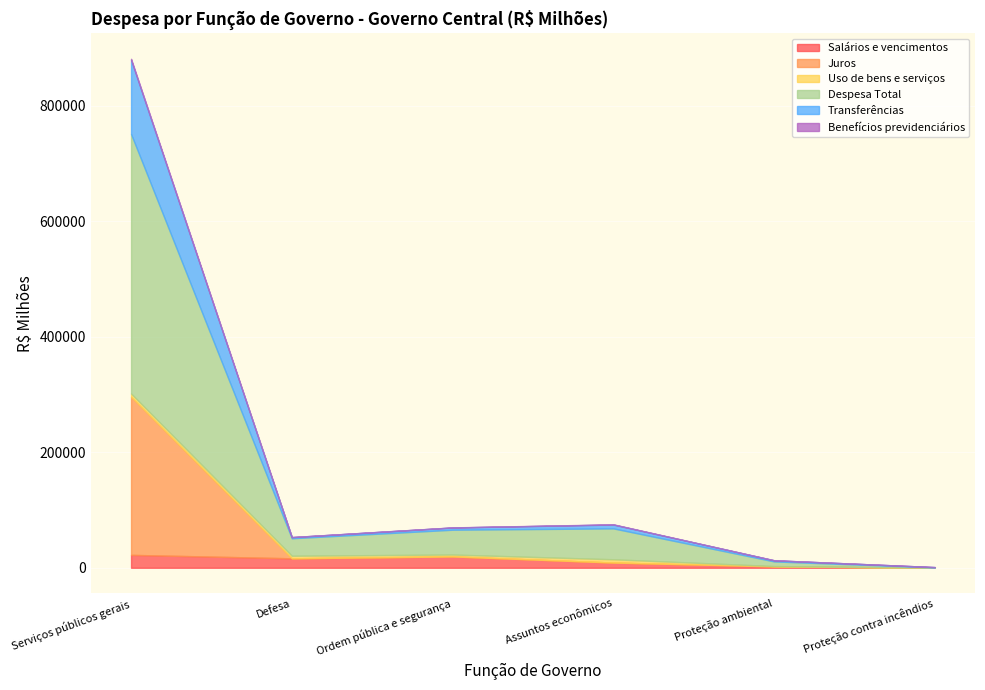

Rank the series by their maximum value, from highest to lowest.

Despesa Total, Juros, Transferências, Salários e vencimentos, Uso de bens e serviços, Benefícios previdenciários